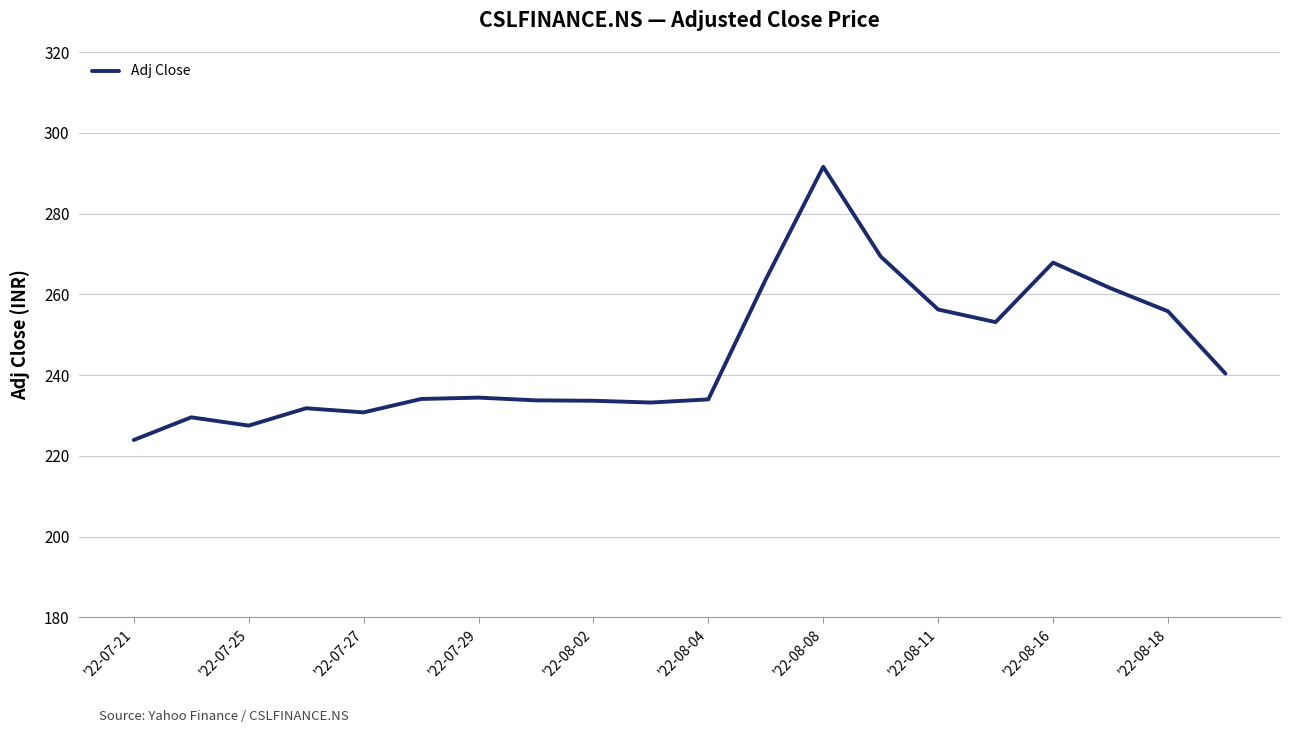

What is the difference between the maximum and minimum values?

67.6